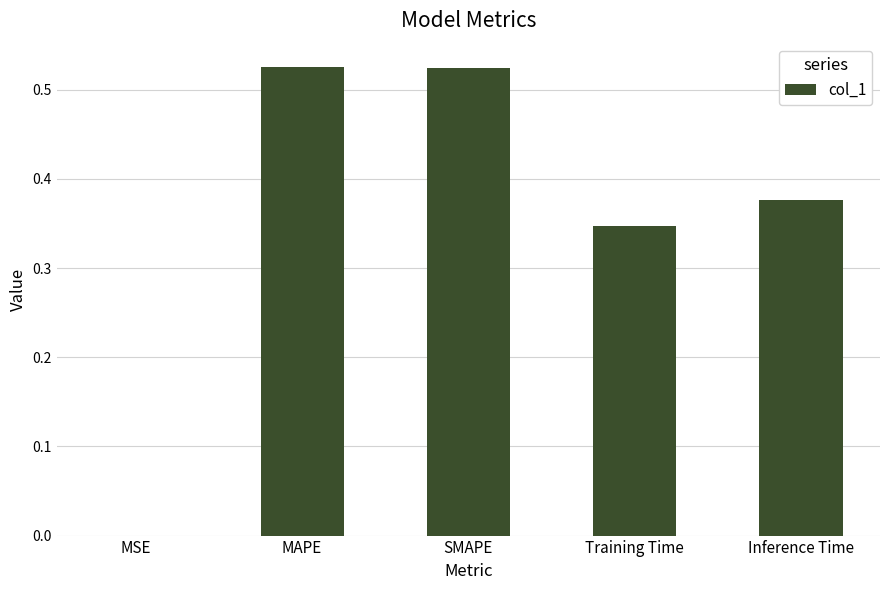

At which label is the value closest to 0?

MSE